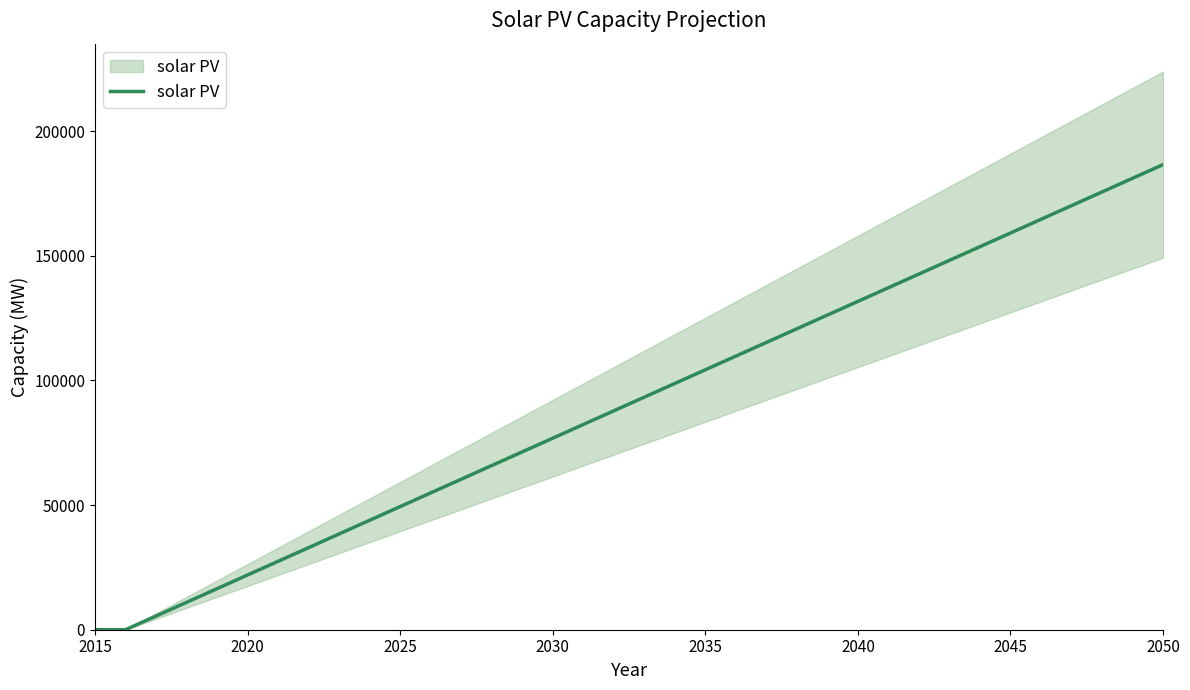

How many values are above zero?

34